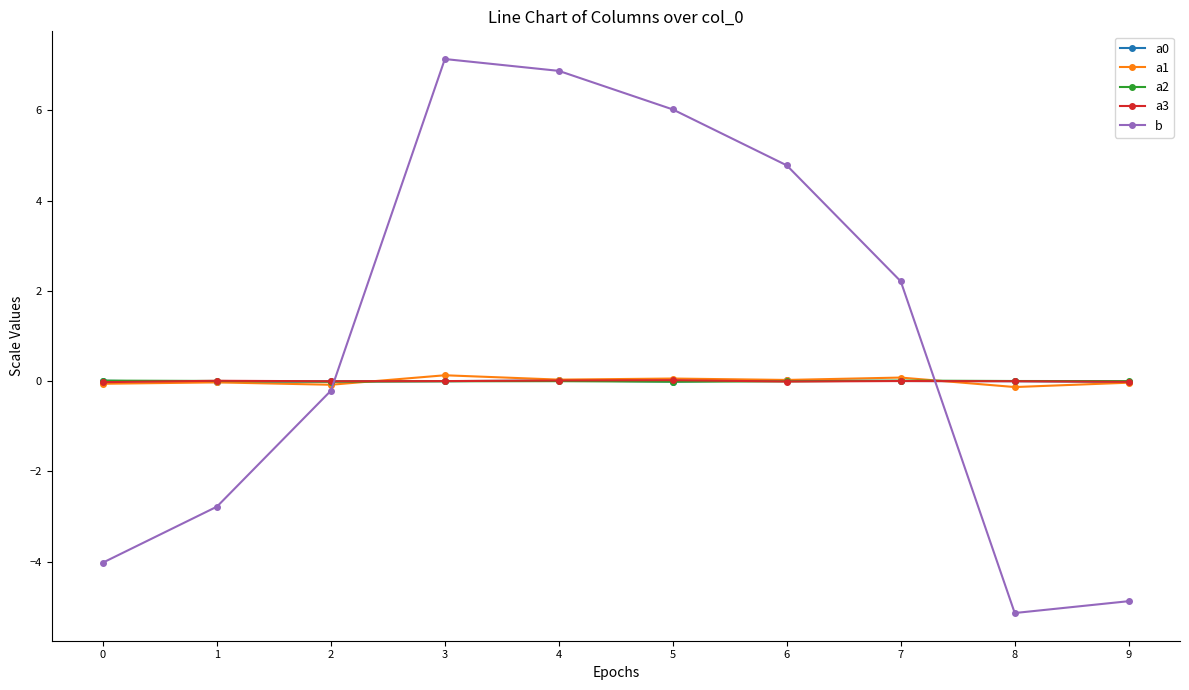

What is the greatest value displayed?

7.1